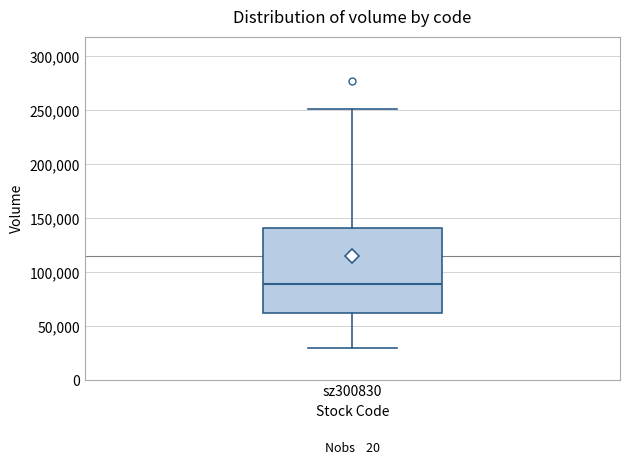

Read this box plot against the y-axis: the position of the median line, the range covered by the box, and the ends of both whiskers. The values are not printed on the chart, so give them approximately, as read against the axis.

median 90000, box 65000 to 140000, whiskers 30000 to 250000